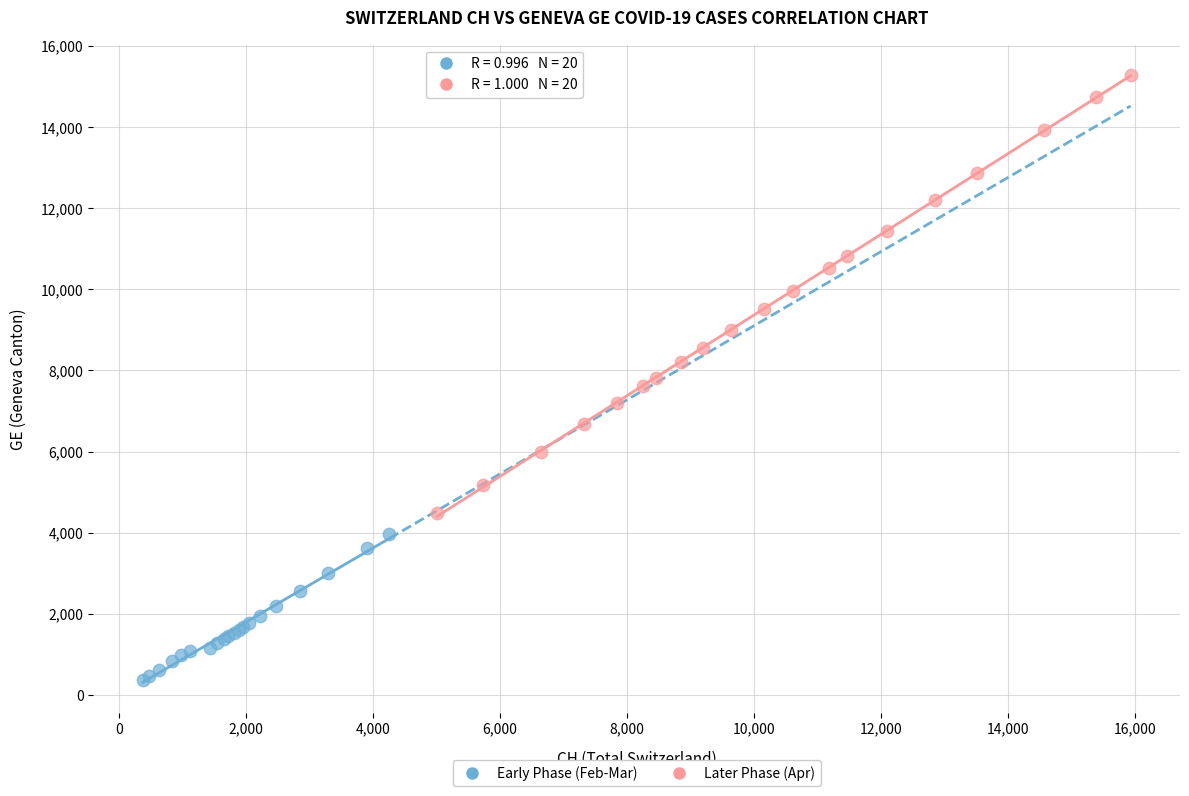

Which series contains the highest Y value?

Later Phase (Apr)